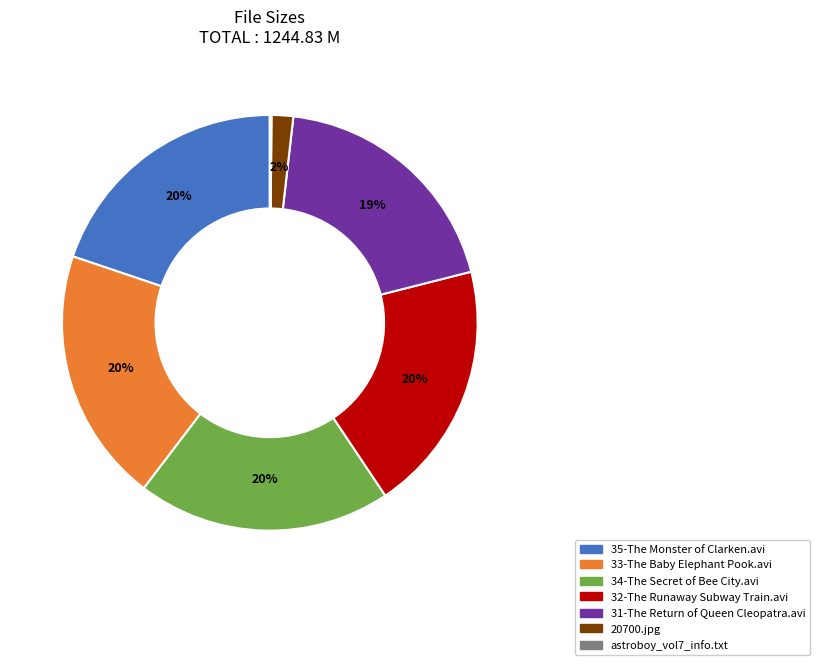

Combined, do 20700.jpg and 31-The Return of Queen Cleopatra.avi account for over 50%?

No